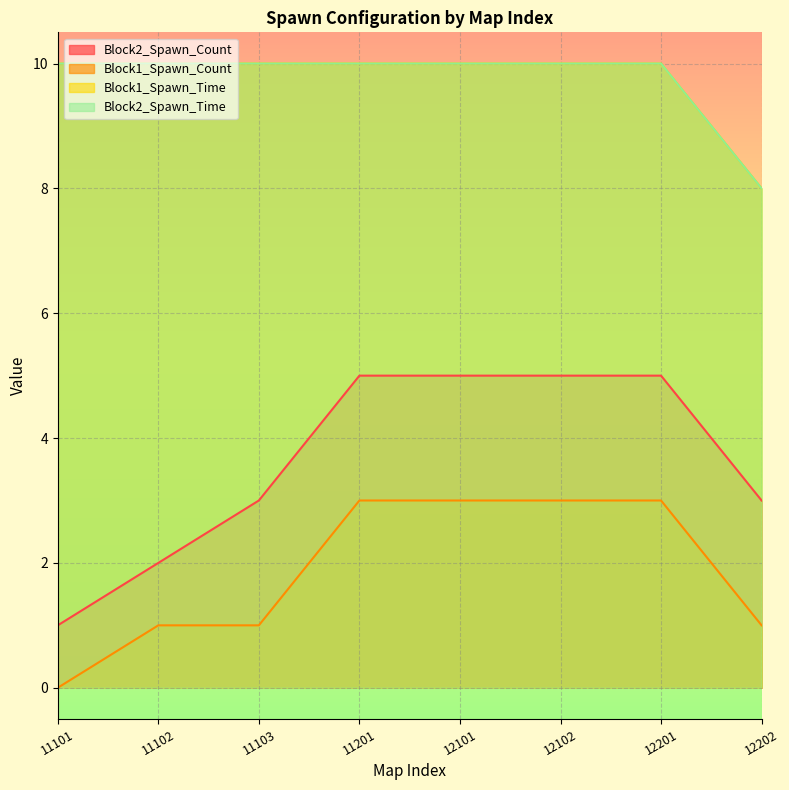

The value of Block2_Spawn_Count at 12202 is 1. True or false?

False